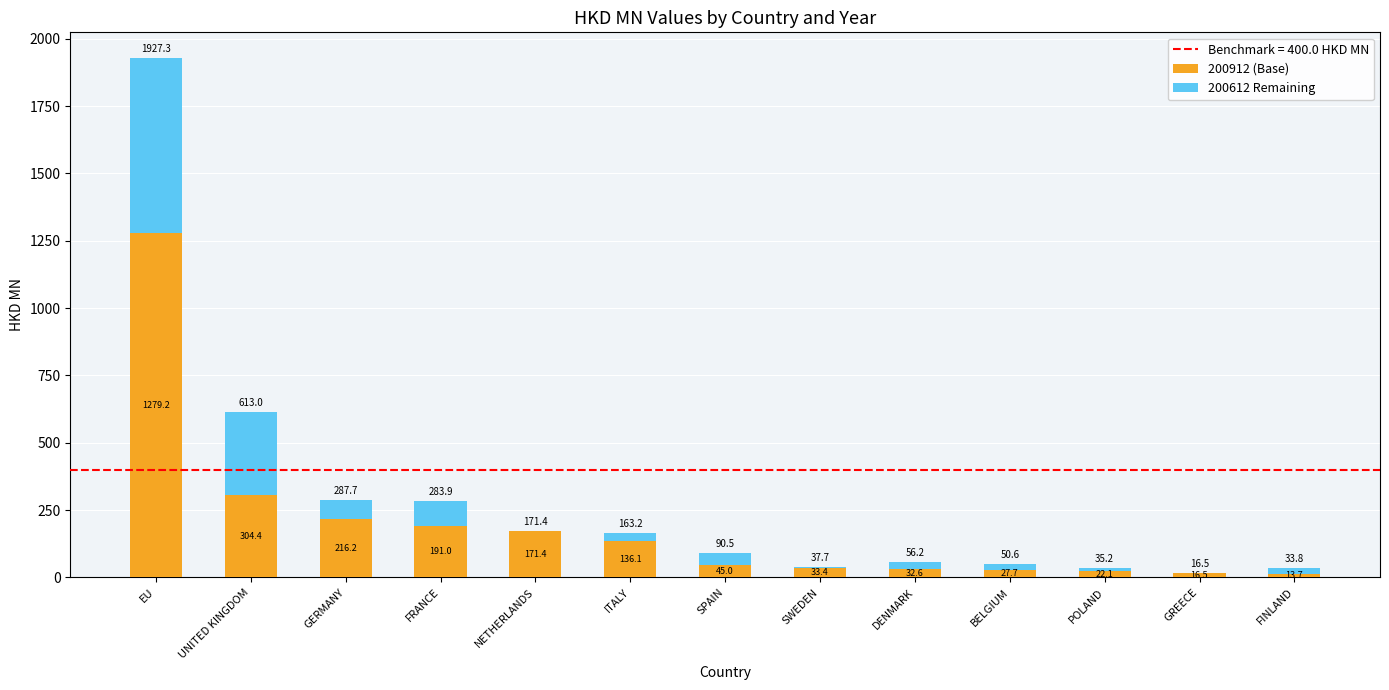

Reading right to left, transcribe the values for 200912 (Base).

FINLAND=13.7	GREECE=16.5	POLAND=22.1	BELGIUM=27.7	DENMARK=32.6	SWEDEN=33.4	SPAIN=45.0	ITALY=136.1	NETHERLANDS=171.4	FRANCE=191.0	GERMANY=216.2	UNITED KINGDOM=304.4	EU=1279.2